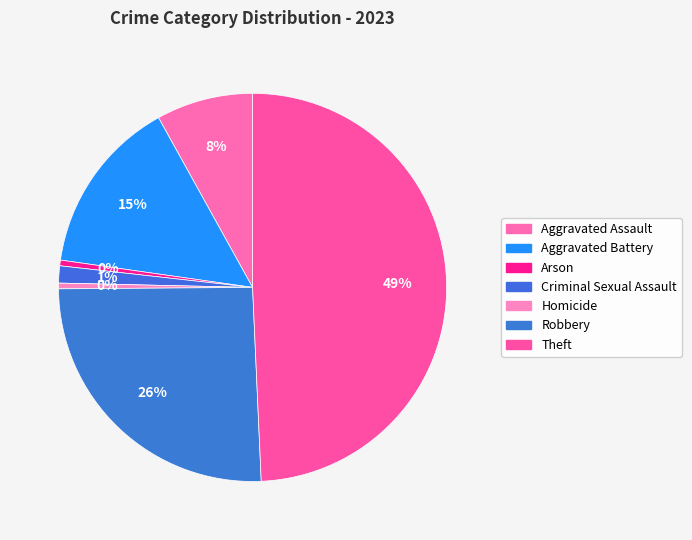

Which category has the smallest portion of the pie?

Arson